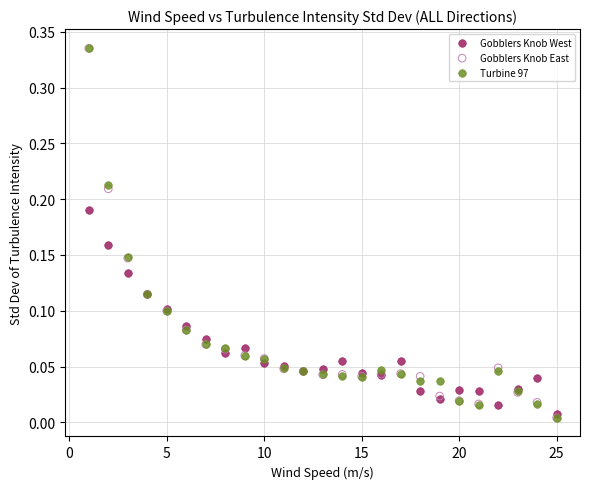

Which series has the widest spread of Y values?

Turbine 97